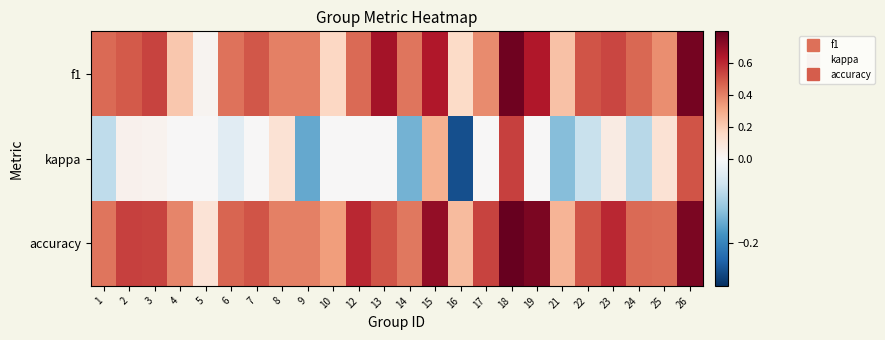

How many categories are shown in the chart?

24